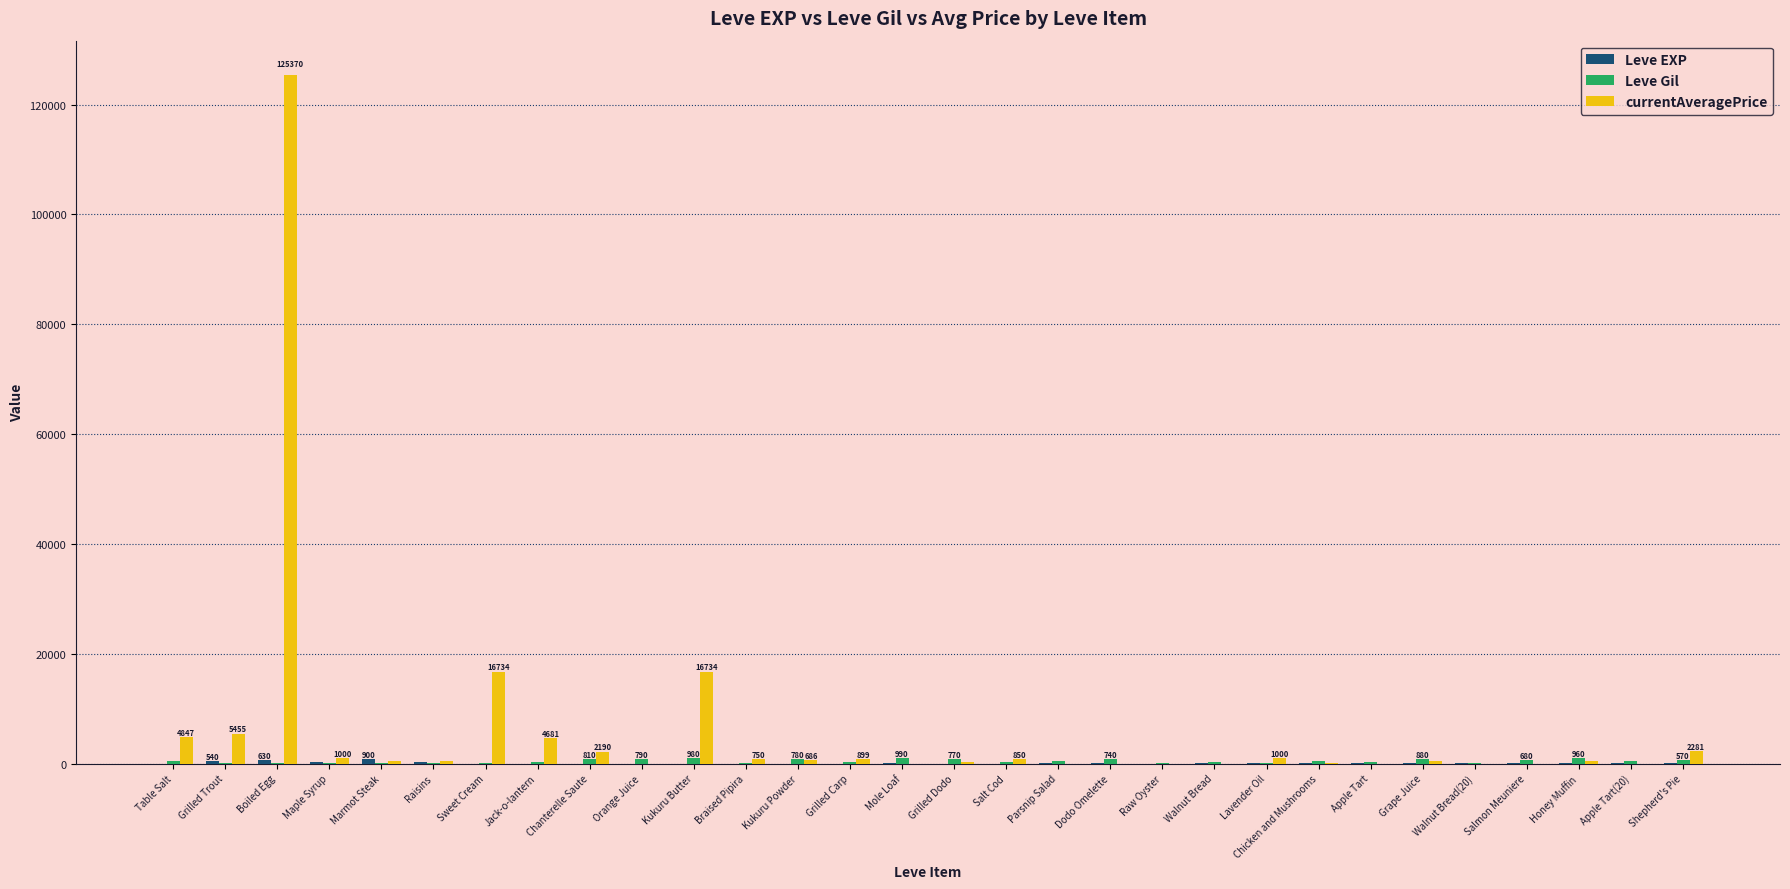

How many groups of bars are there?

30